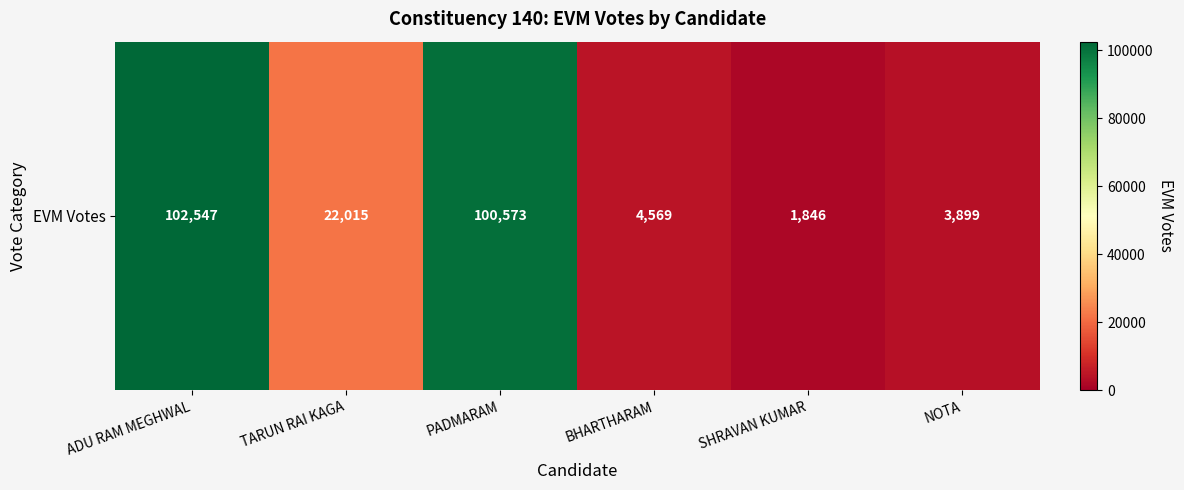

True or false: the data shows 165840 at PADMARAM.

False